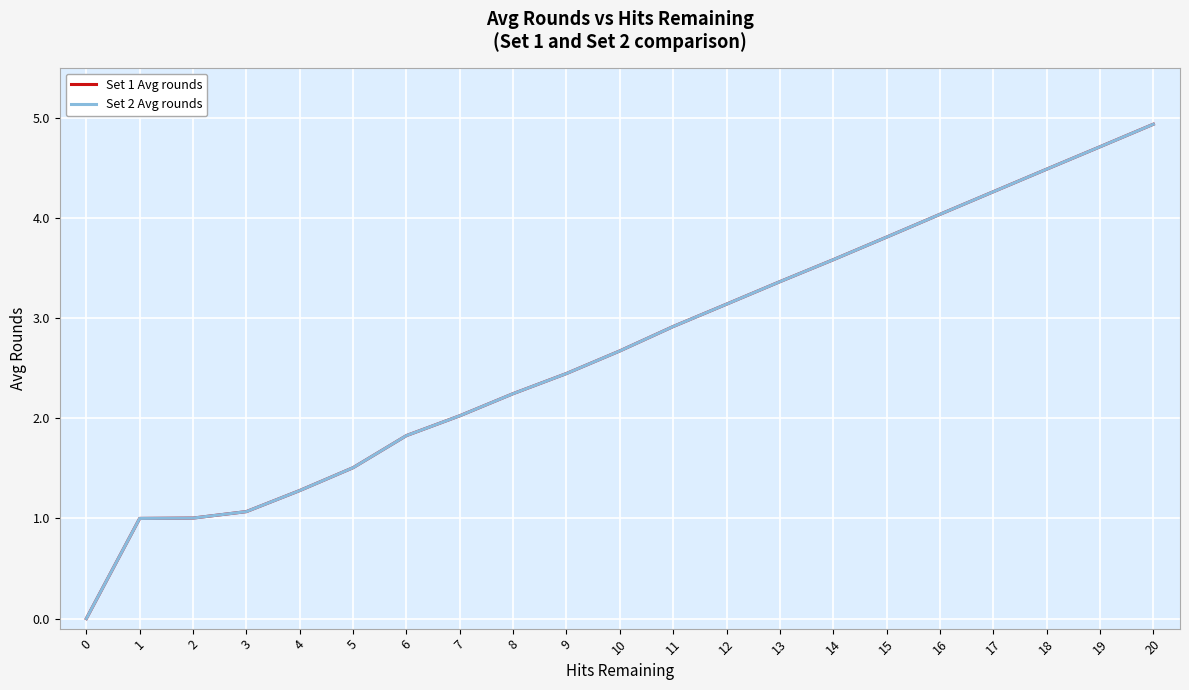

Read the Set 1 Avg rounds value at 8.

2.2